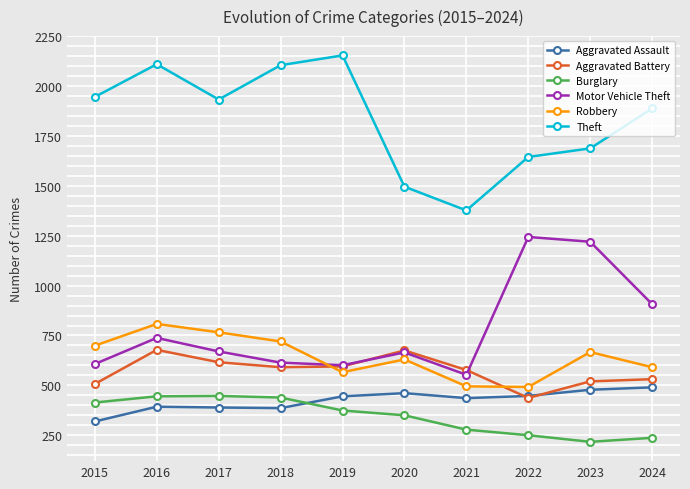

What is the difference between the highest and lowest values at 2024?

1651